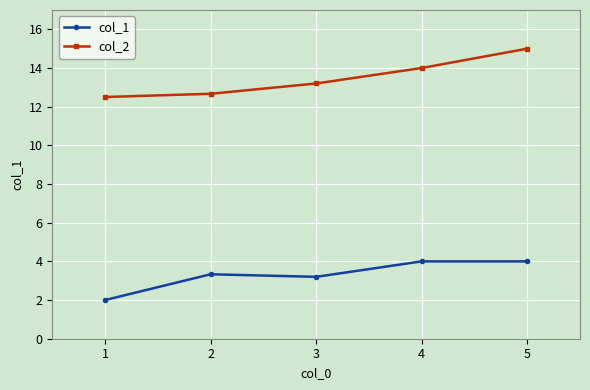

Is it true that col_2 equals 9.9 at 5?

False